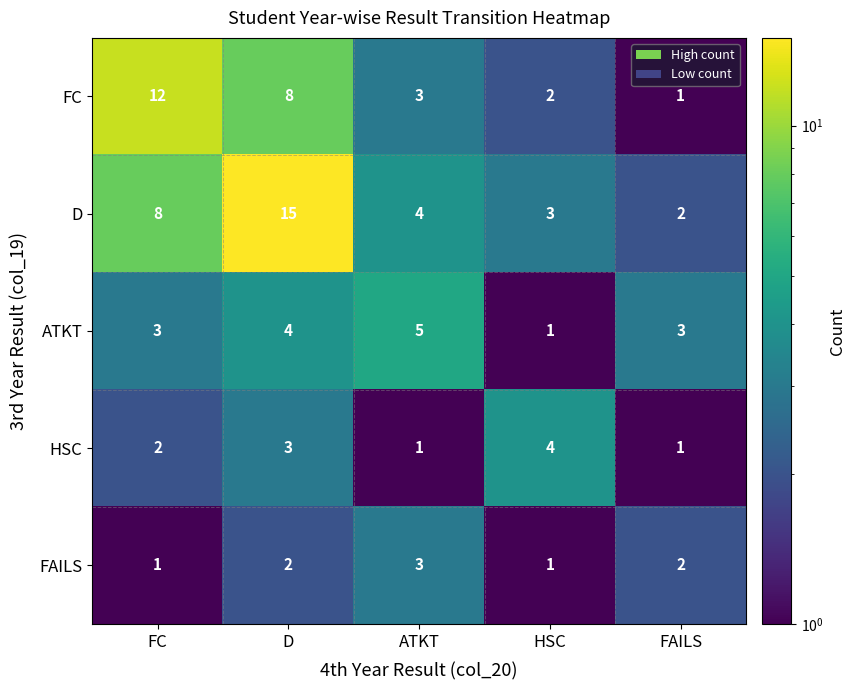

How many values in the FAILS series are below 2?

2